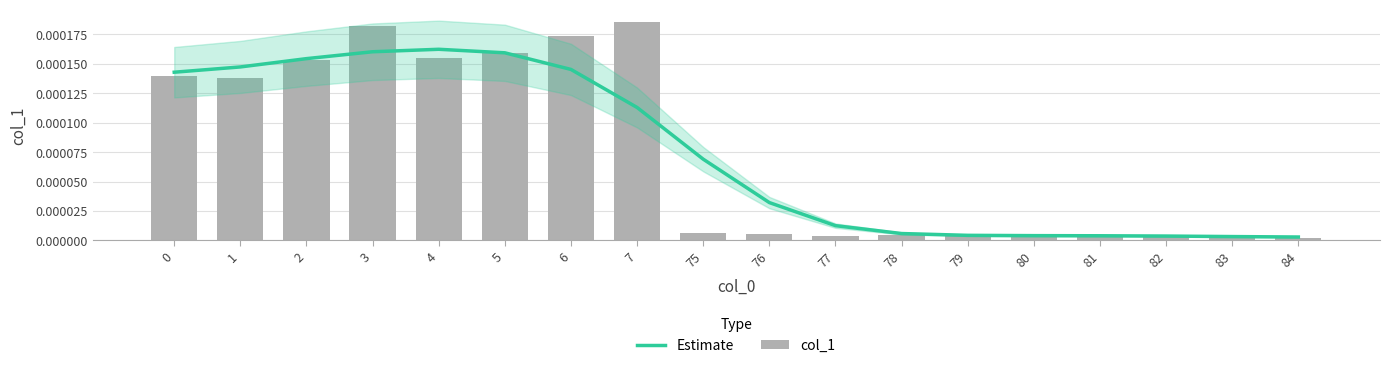

Are the bars horizontal?

No